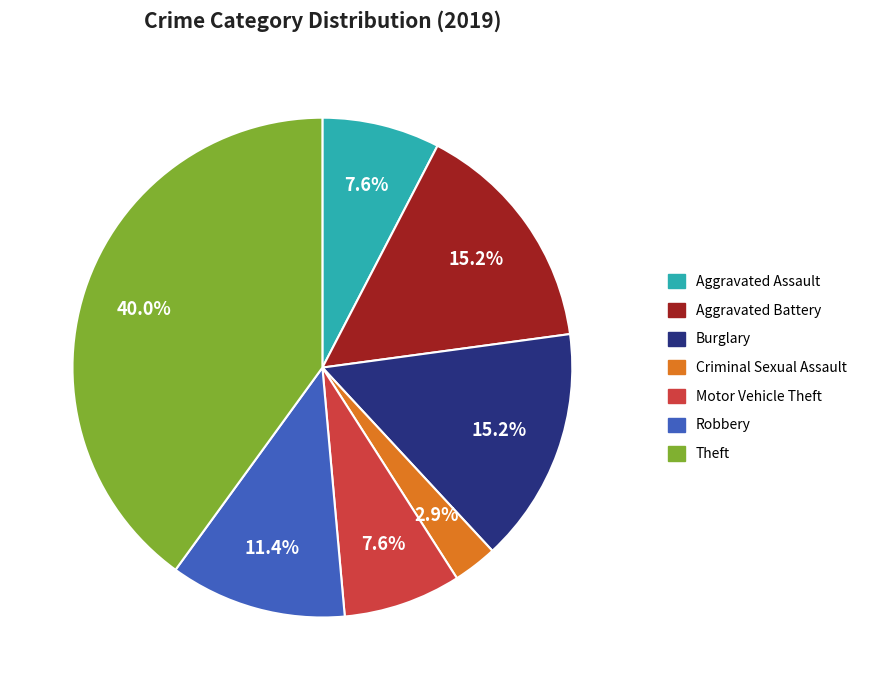

Does any single category account for the majority?

No